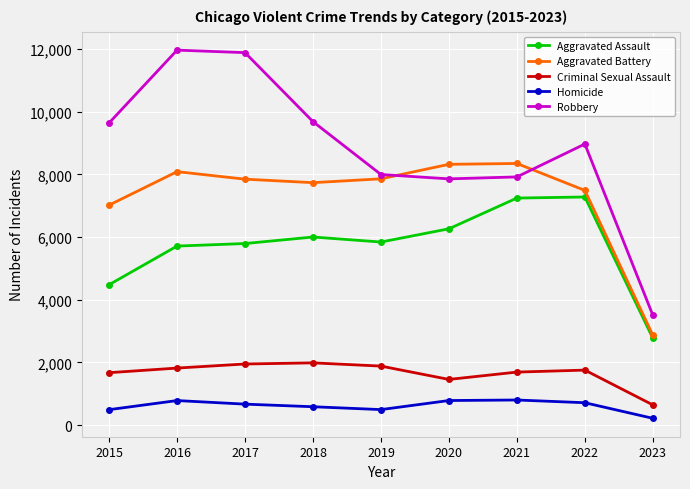

What are all the series names shown in the legend?

Aggravated Assault, Aggravated Battery, Criminal Sexual Assault, Homicide, Robbery